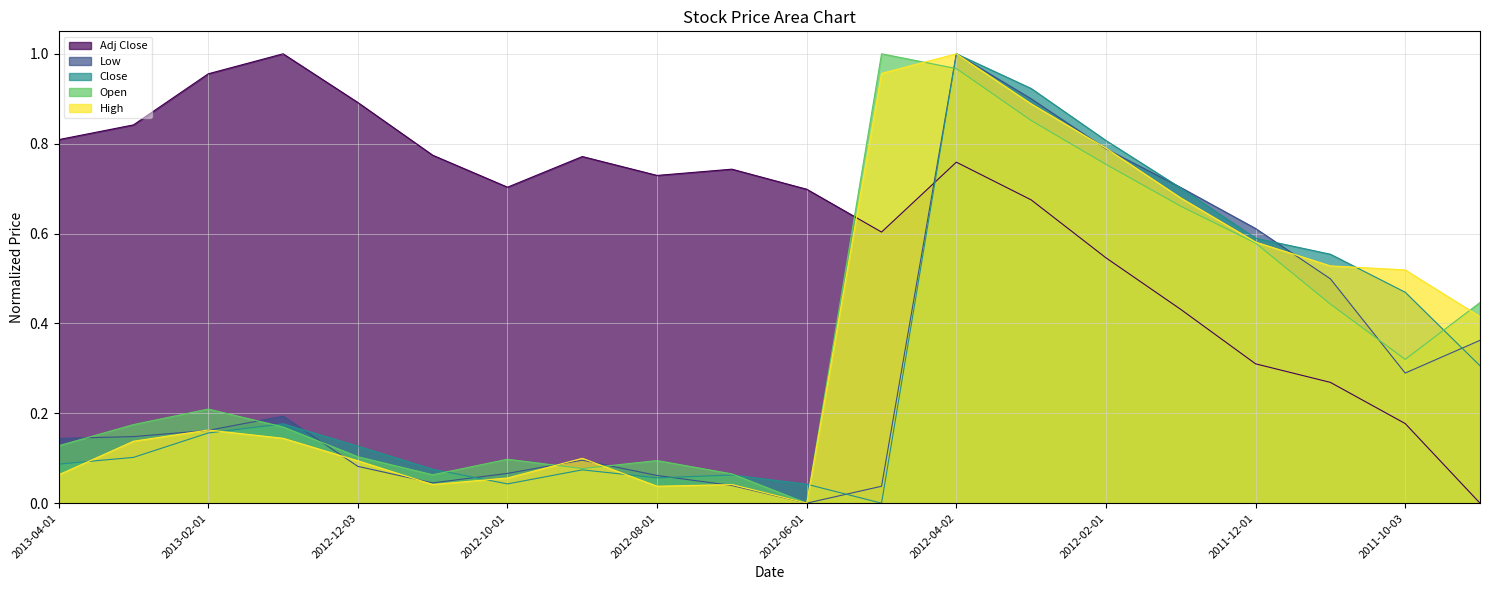

What is the average value of the Close series?

0.3